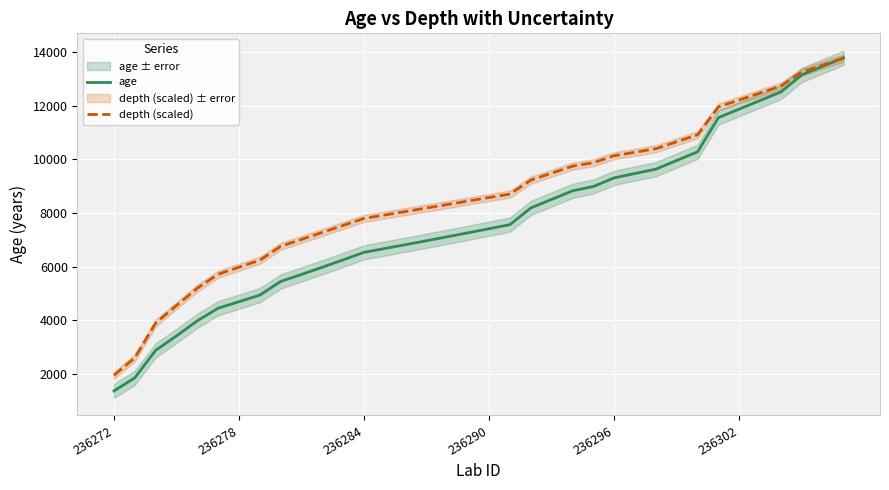

At which label does age first exceed 7417?

19